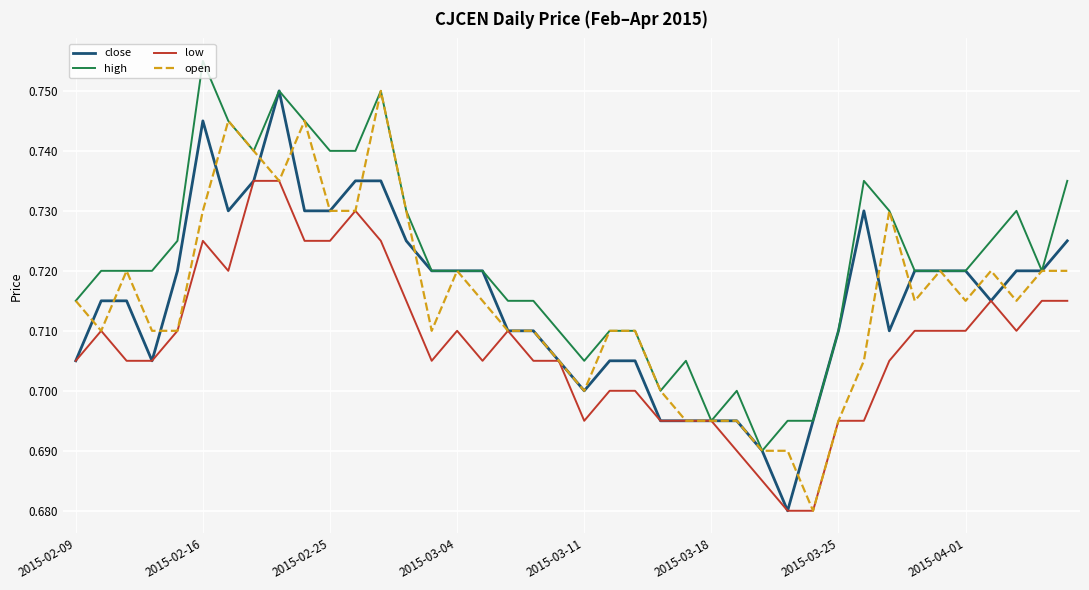

Which series has the largest total across all categories?

high